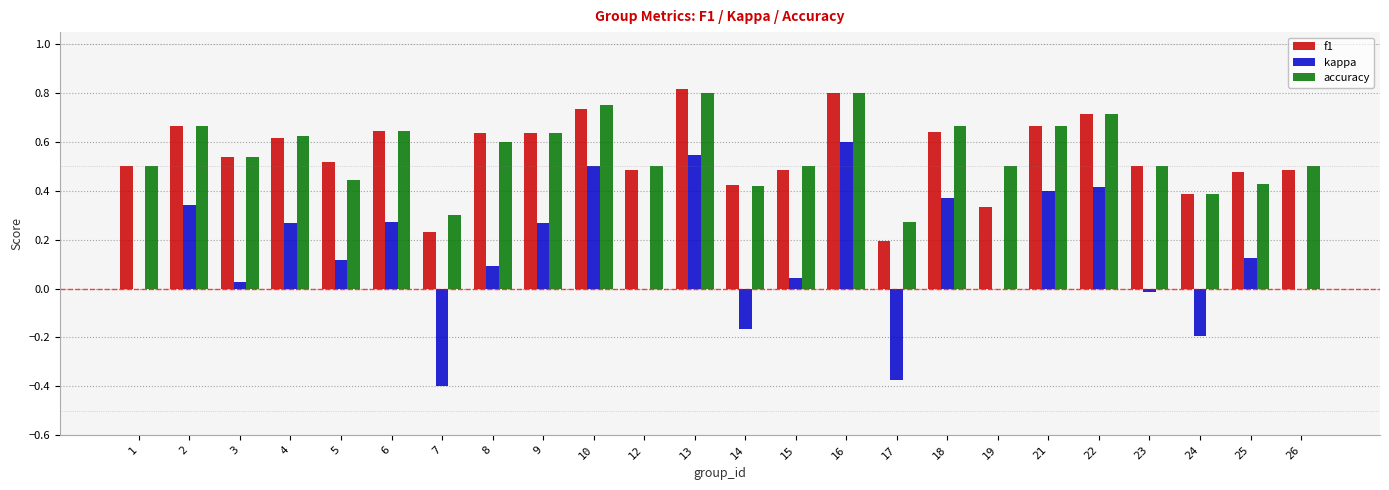

Is it true that f1 equals 0.6 at 9?

True